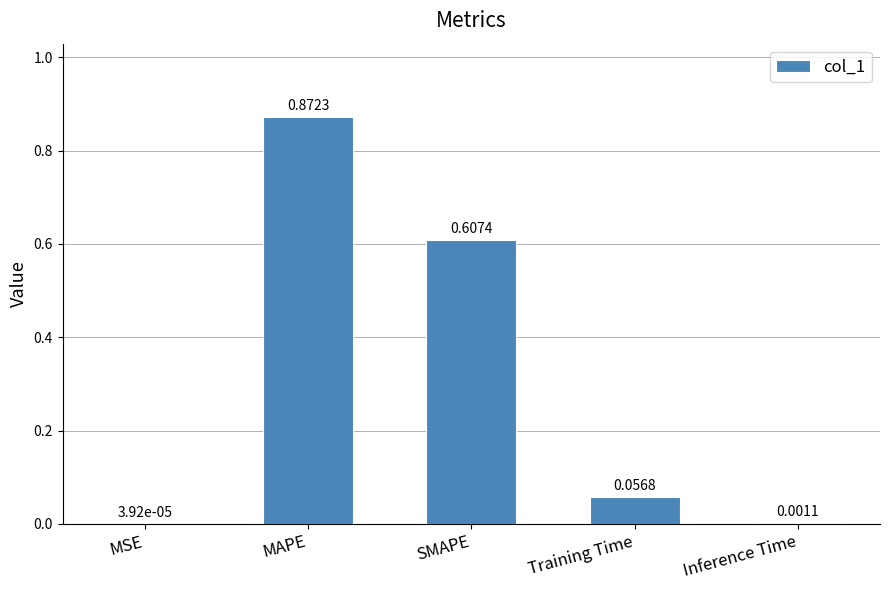

Which label corresponds to the largest value in the chart?

MAPE